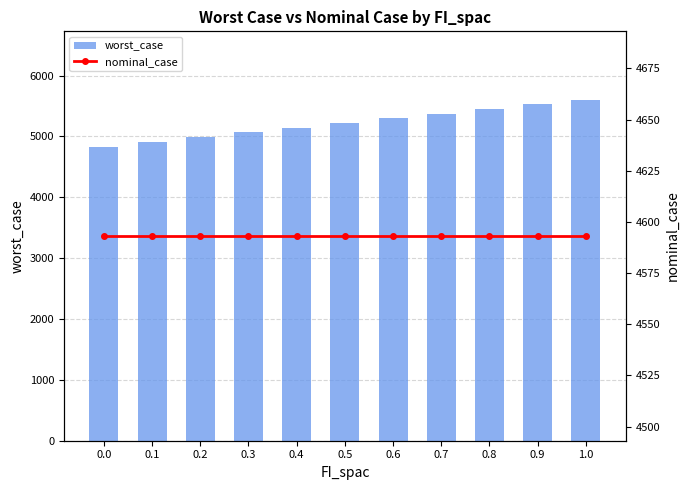

Which has a higher value, 1.0 or 0.5?

1.0